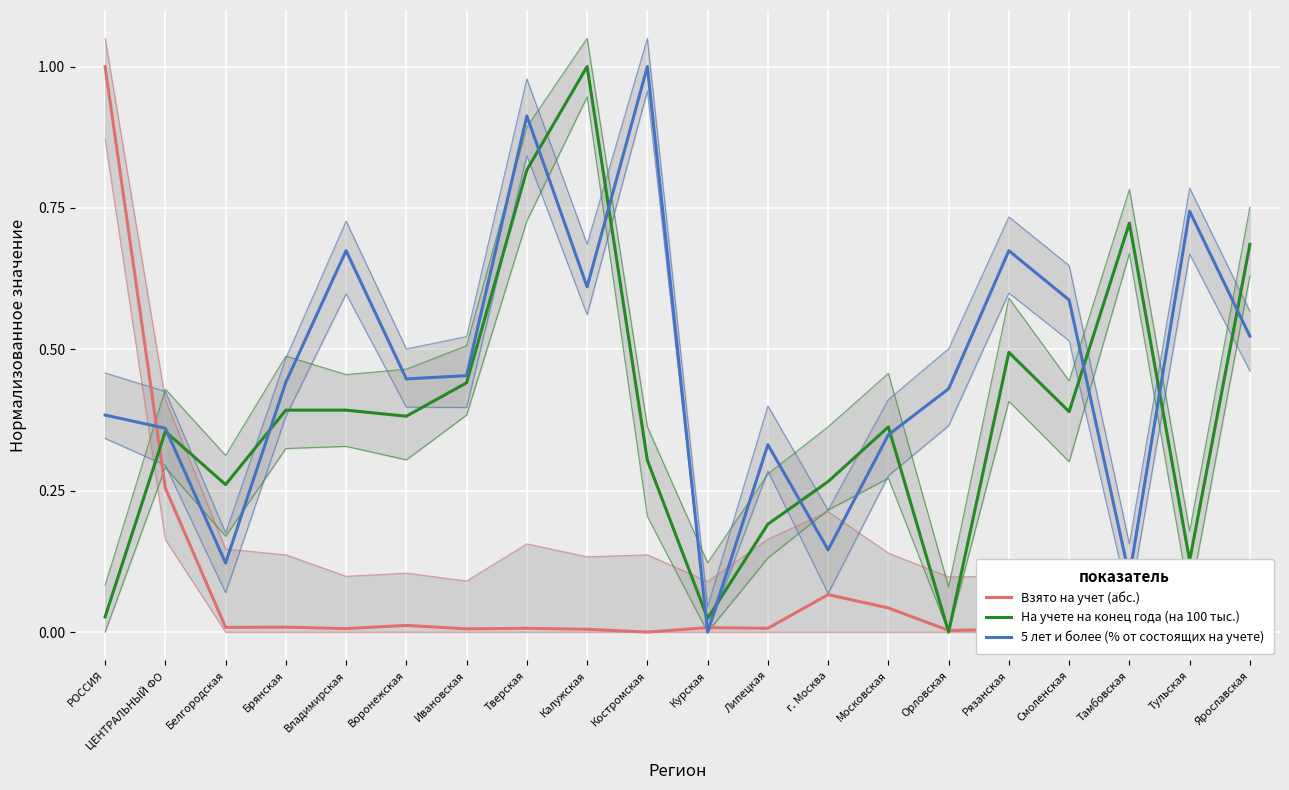

At Брянская, list the series in order from largest to smallest.

5 лет и более (% от состоящих на учете), На учете на конец года (на 100 тыс.), Взято на учет (абс.)